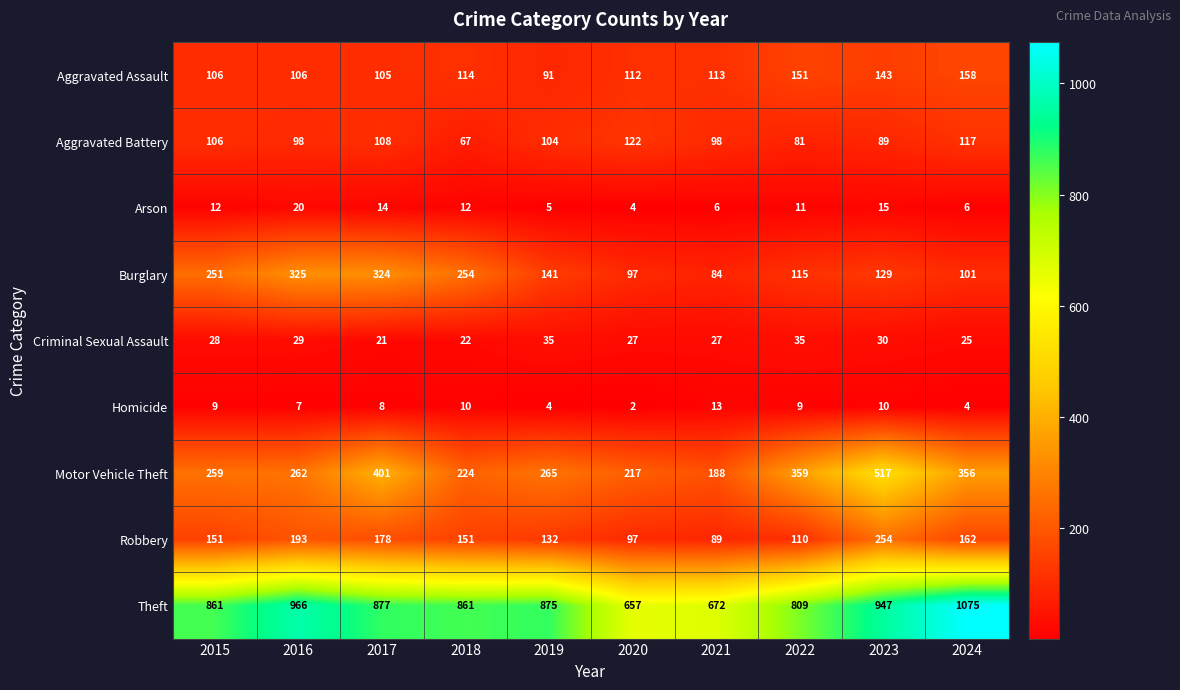

At which category does the chart reach its minimum across all series?

2020